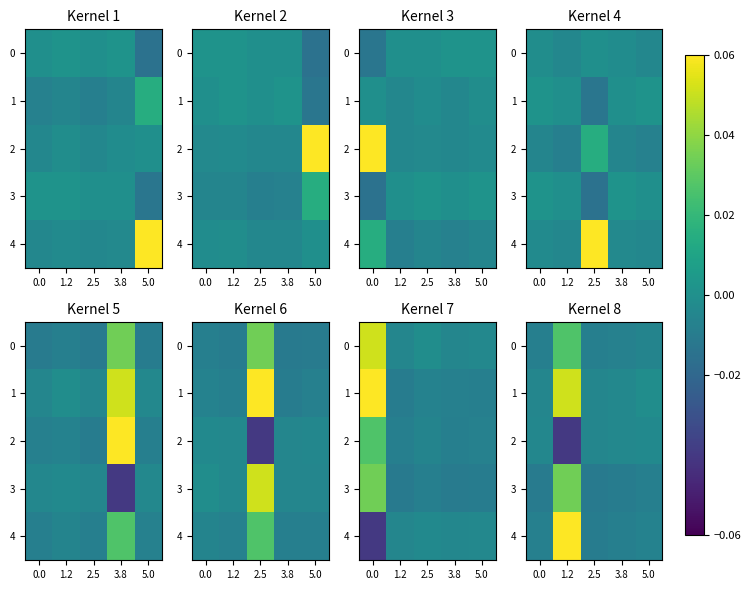

Is it true that 4 equals -0.0 at 2.5?

False